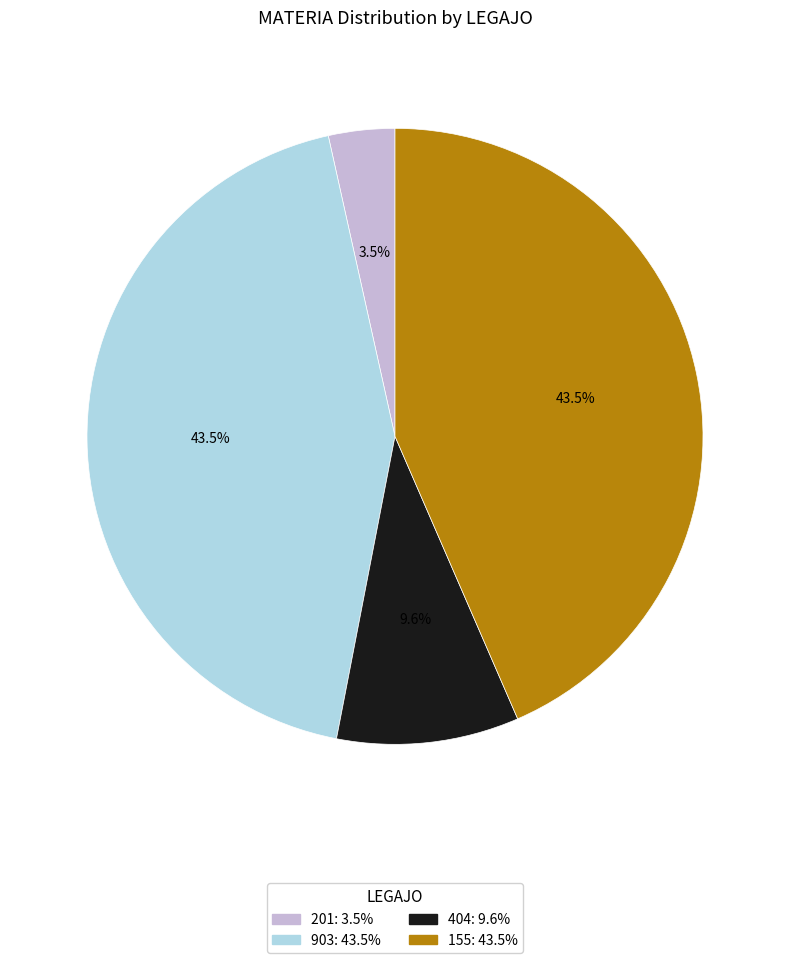

Which category has the smallest portion of the pie?

201